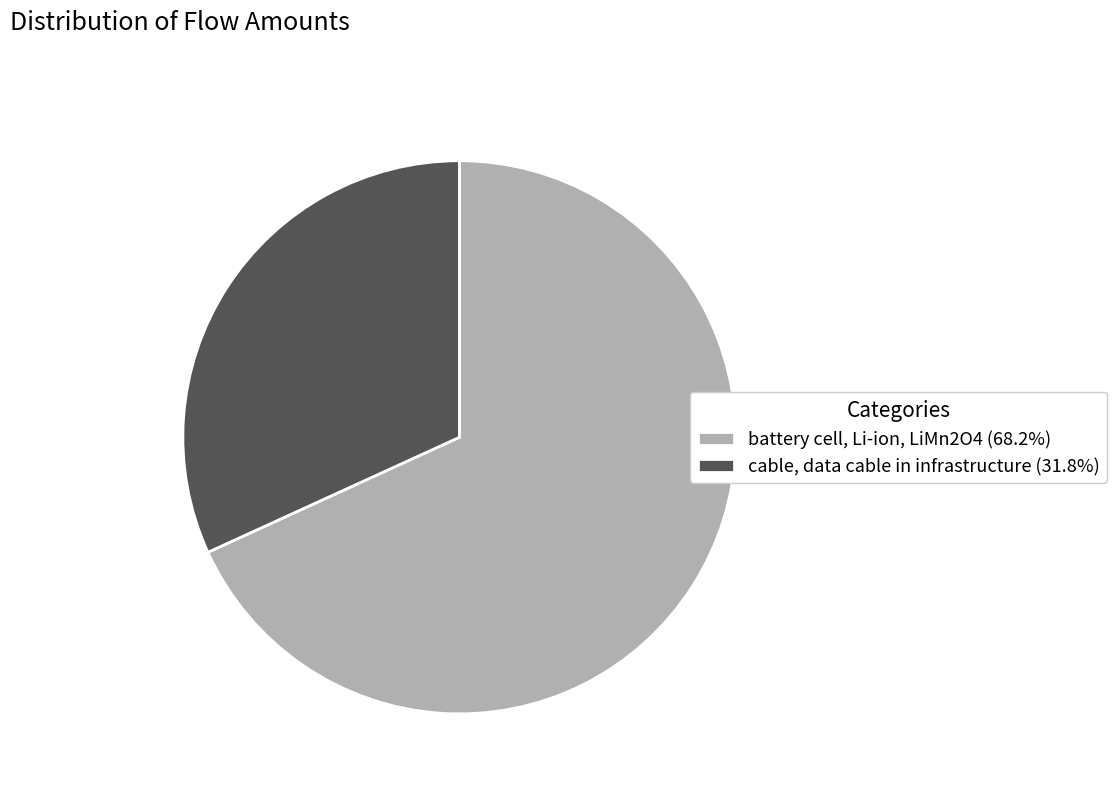

Which slice represents more than half of the pie?

battery cell, Li-ion, LiMn2O4